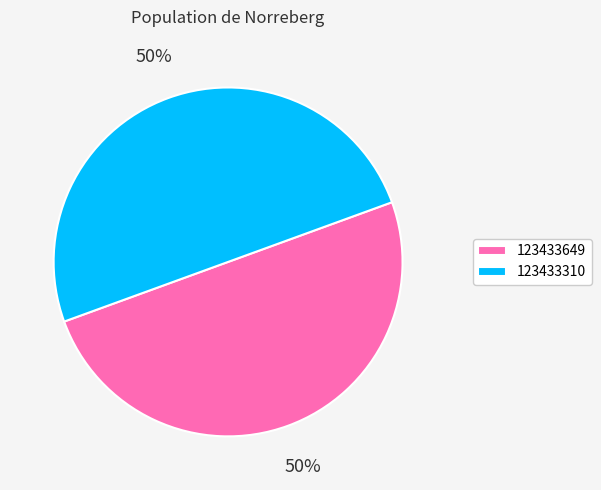

To the nearest percent, what is the average slice percentage?

50%